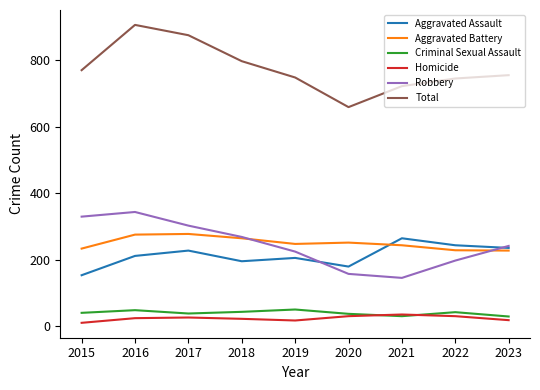

True or false: Homicide and Aggravated Battery intersect in this chart.

False